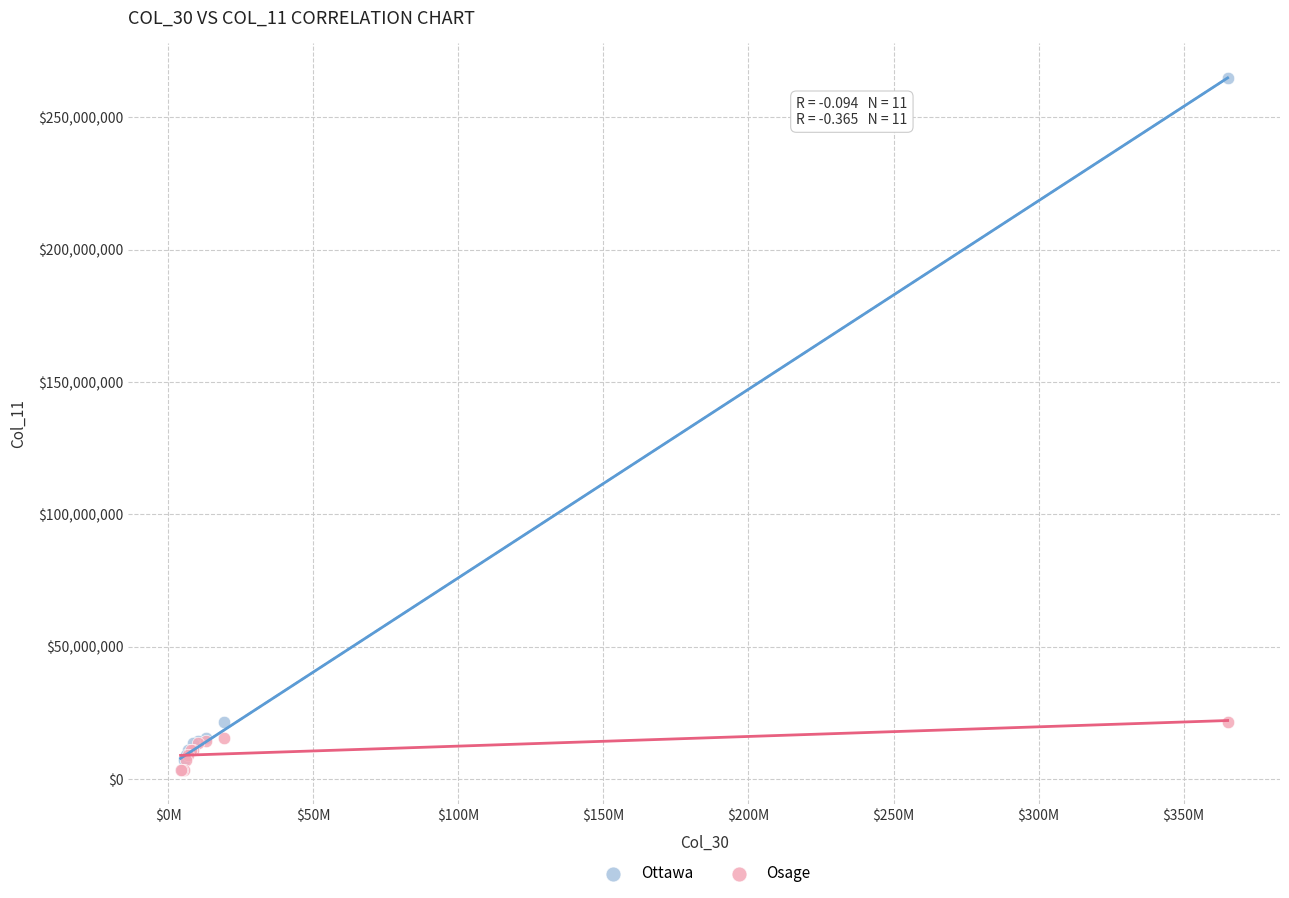

What are all the series names shown in the legend?

Ottawa, Osage